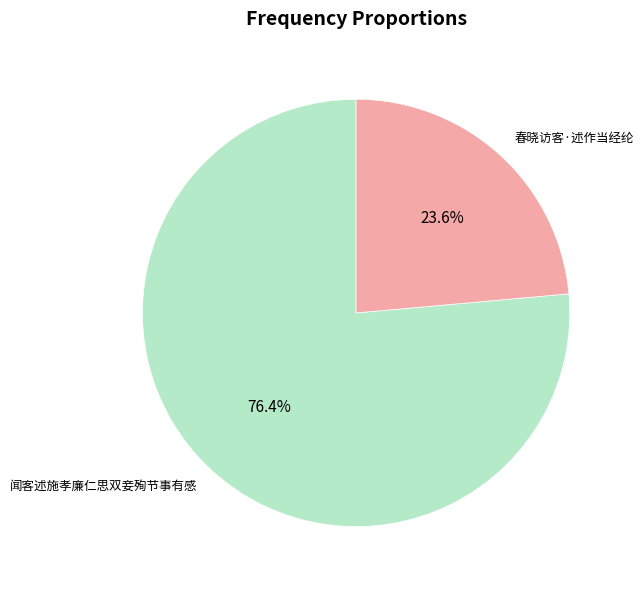

True or false: 春晓访客·述作当经纶 accounts for 31% of the total.

False